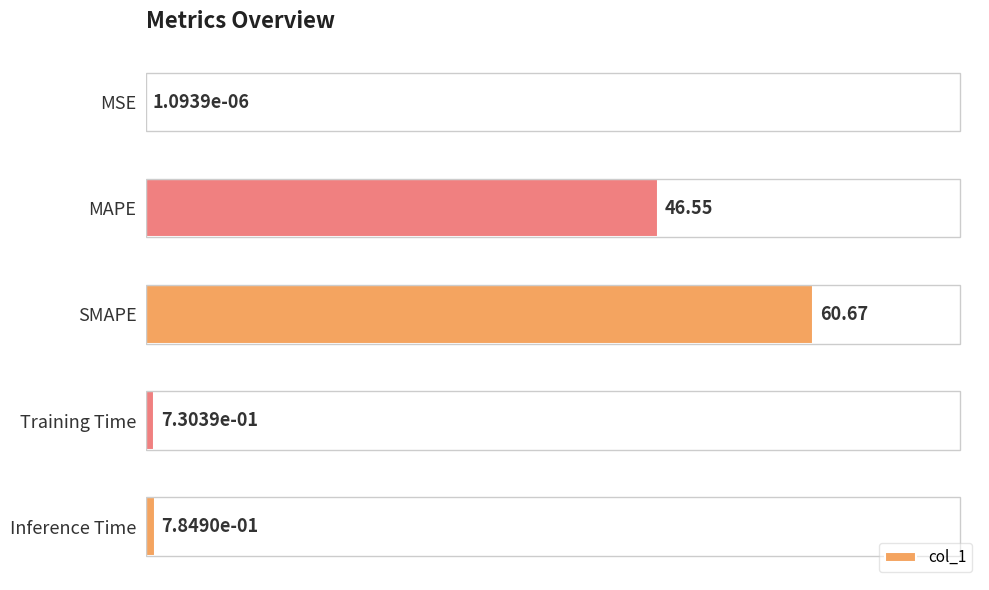

Between SMAPE and Inference Time, which is larger?

SMAPE